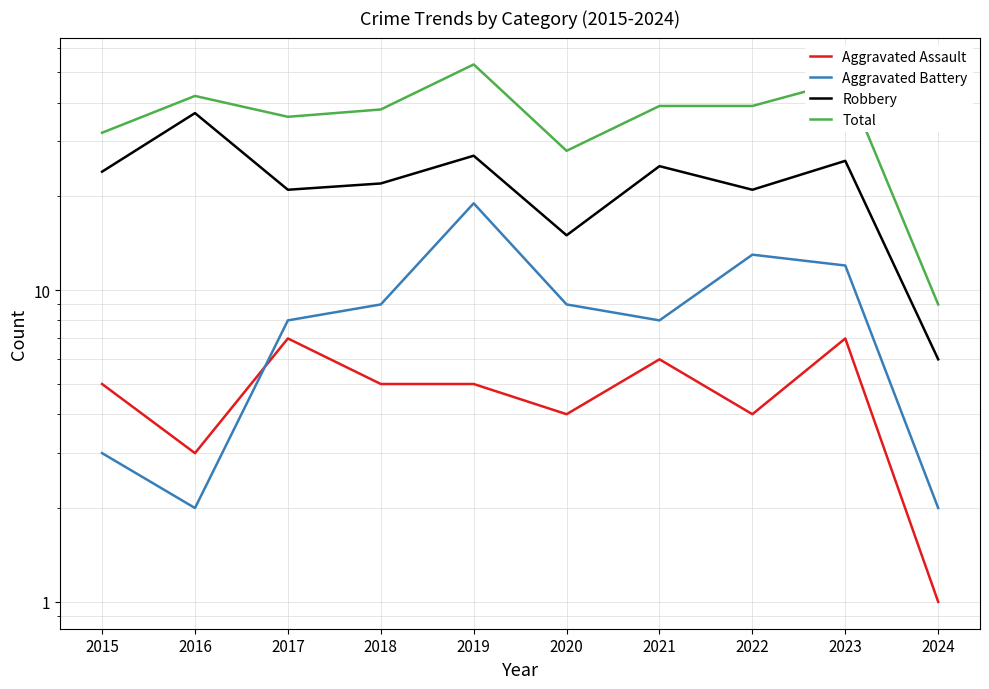

What is the difference between the highest and lowest values at 2021?

33